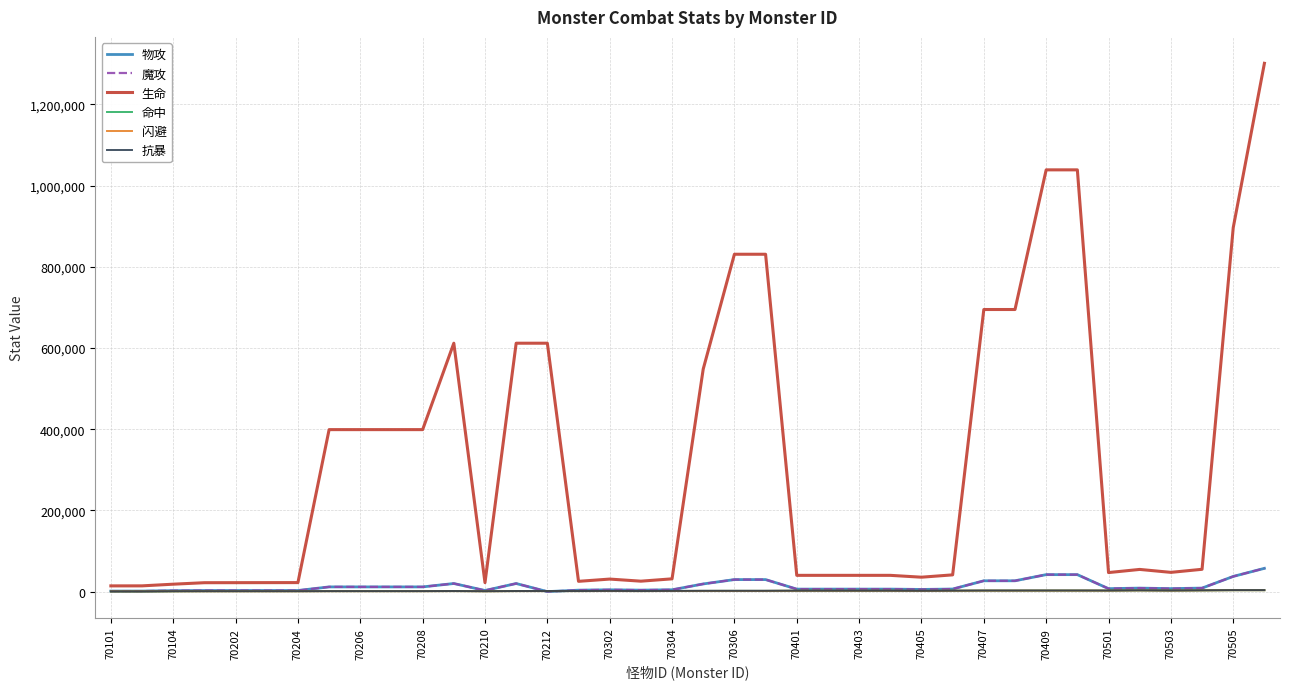

Is this an area chart (filled region under the line)?

No